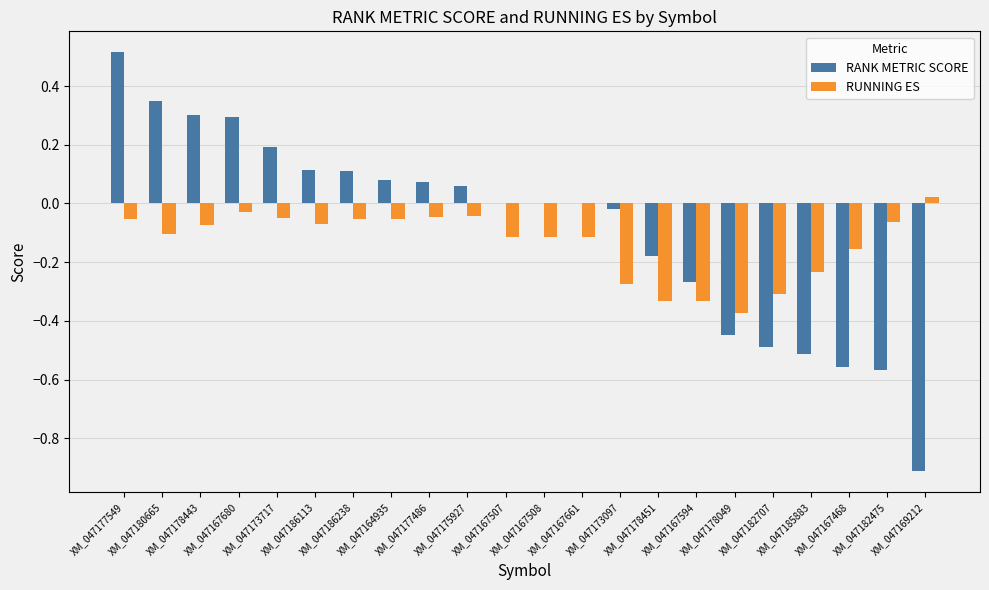

What are all the series names shown in the legend?

RANK METRIC SCORE, RUNNING ES